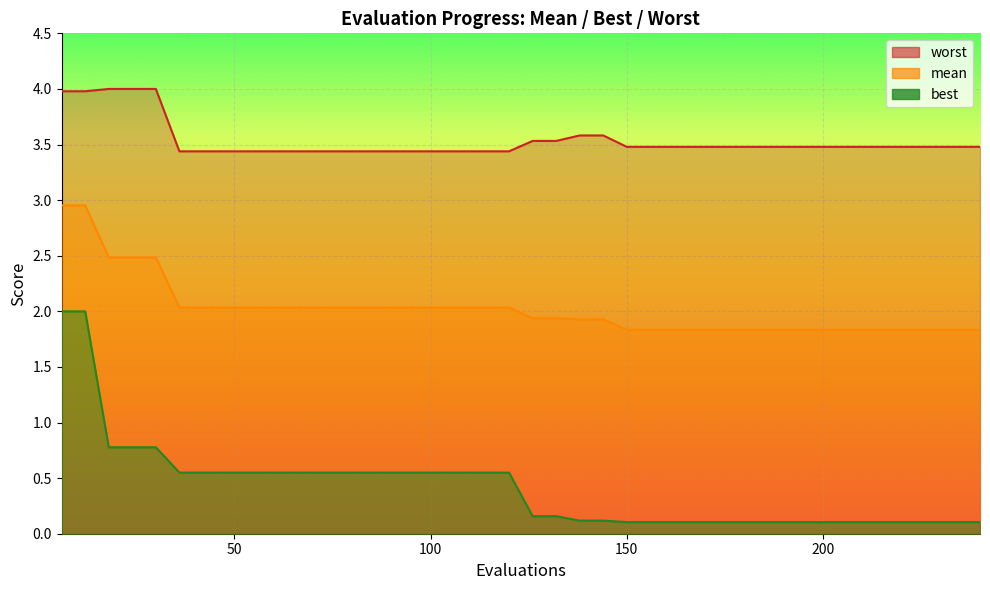

Reading left to right, extract all data points from this chart.

mean: 6=3.0	12=3.0	18=2.5	24=2.5	30=2.5	36=2.0	42=2.0	48=2.0	54=2.0	60=2.0	66=2.0	72=2.0	78=2.0	84=2.0	90=2.0	96=2.0	102=2.0	108=2.0	114=2.0	120=2.0	126=1.9	132=1.9	138=1.9	144=1.9	150=1.8	156=1.8	162=1.8	168=1.8	174=1.8	180=1.8	186=1.8	192=1.8	198=1.8	204=1.8	210=1.8	216=1.8	222=1.8	228=1.8	234=1.8	240=1.8
best: 6=2.0	12=2.0	18=0.8	24=0.8	30=0.8	36=0.5	42=0.5	48=0.5	54=0.5	60=0.5	66=0.5	72=0.5	78=0.5	84=0.5	90=0.5	96=0.5	102=0.5	108=0.5	114=0.5	120=0.5	126=0.2	132=0.2	138=0.1	144=0.1	150=0.1	156=0.1	162=0.1	168=0.1	174=0.1	180=0.1	186=0.1	192=0.1	198=0.1	204=0.1	210=0.1	216=0.1	222=0.1	228=0.1	234=0.1	240=0.1
worst: 6=4.0	12=4.0	18=4.0	24=4.0	30=4.0	36=3.4	42=3.4	48=3.4	54=3.4	60=3.4	66=3.4	72=3.4	78=3.4	84=3.4	90=3.4	96=3.4	102=3.4	108=3.4	114=3.4	120=3.4	126=3.5	132=3.5	138=3.6	144=3.6	150=3.5	156=3.5	162=3.5	168=3.5	174=3.5	180=3.5	186=3.5	192=3.5	198=3.5	204=3.5	210=3.5	216=3.5	222=3.5	228=3.5	234=3.5	240=3.5